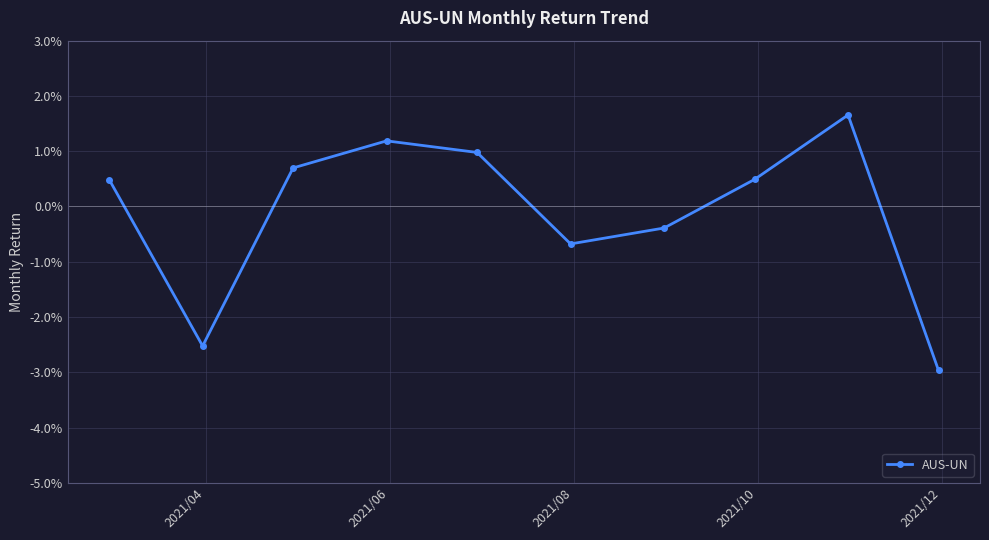

Does the chart have visible grid lines?

Yes